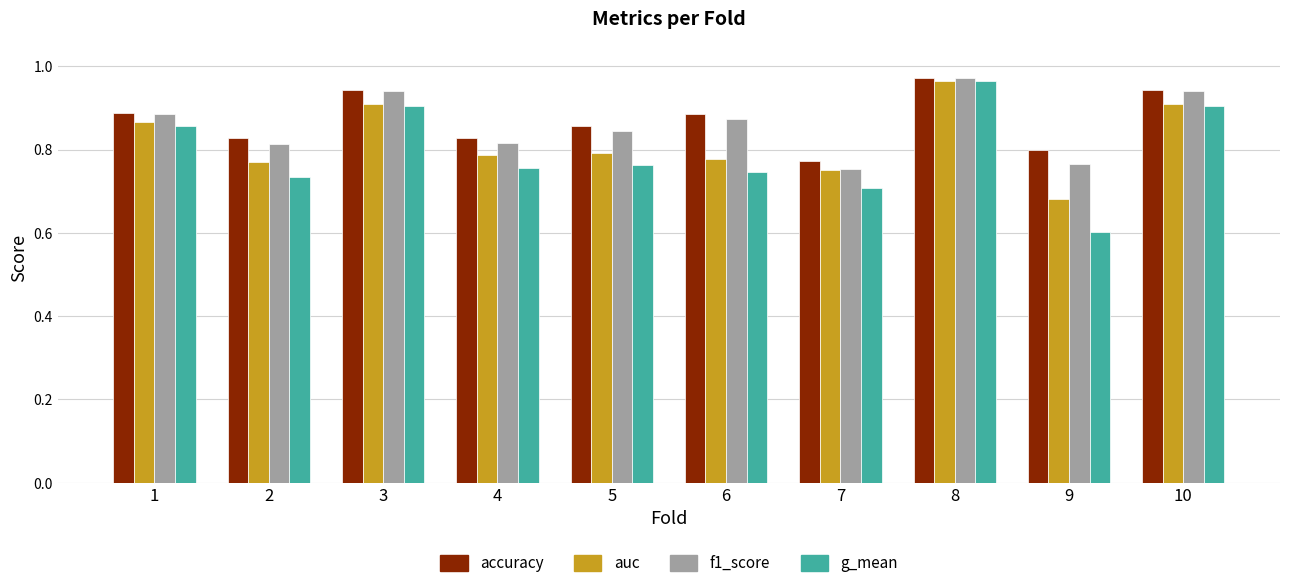

True or false: g_mean has a value of 1.3 at 10.

False